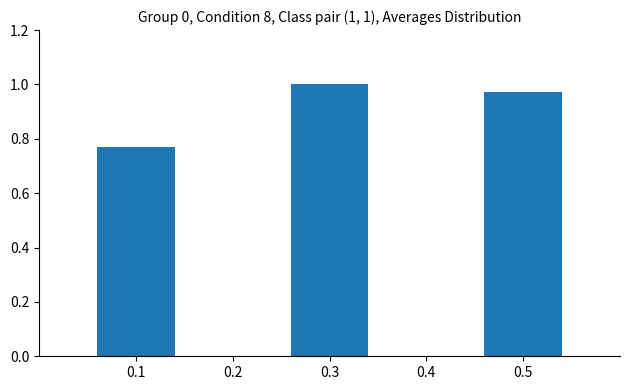

What is the change in value from 0.1 to 0.5?

+0.2